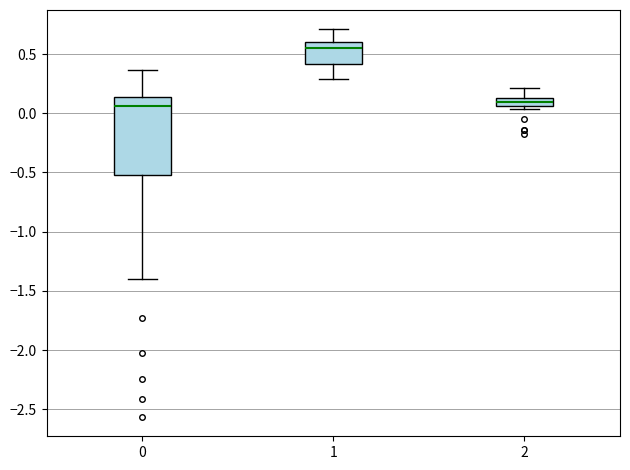

Which box is the tallest, from its lower edge to its upper edge?

0